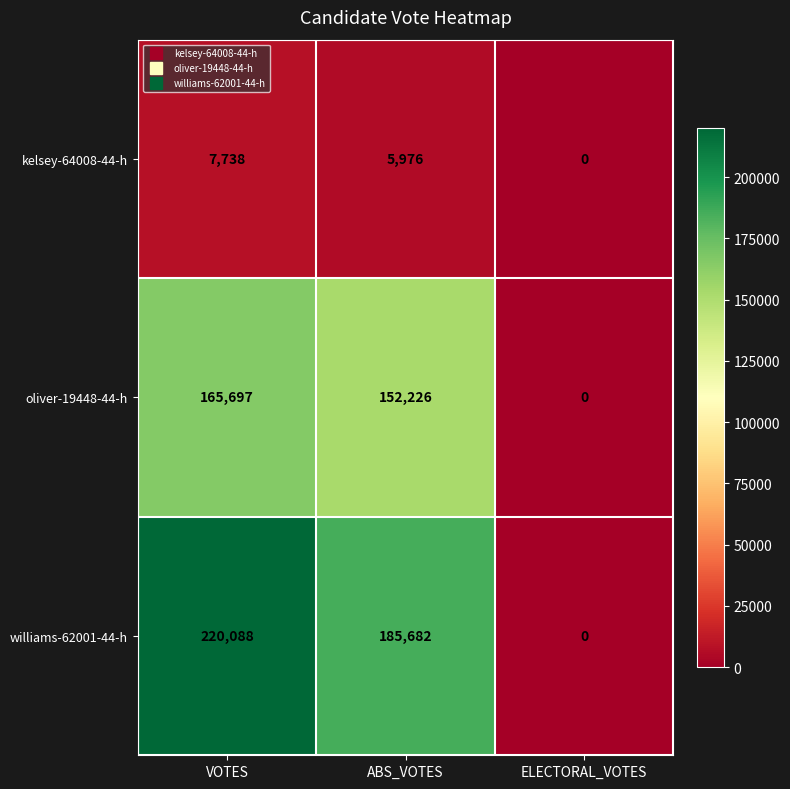

Reading left to right, what are all the values shown in this chart?

kelsey-64008-44-h: VOTES=7738	ABS_VOTES=5976	ELECTORAL_VOTES=0
oliver-19448-44-h: VOTES=165697	ABS_VOTES=152226	ELECTORAL_VOTES=0
williams-62001-44-h: VOTES=220088	ABS_VOTES=185682	ELECTORAL_VOTES=0